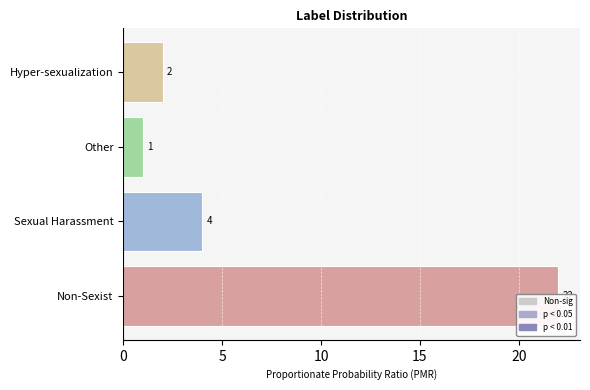

True or false: the data shows 38 at 0.

False